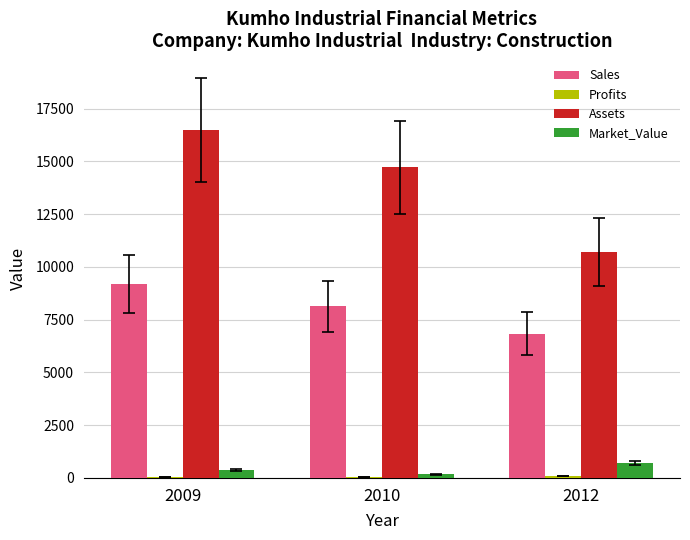

Which series has the largest total across all categories?

Assets